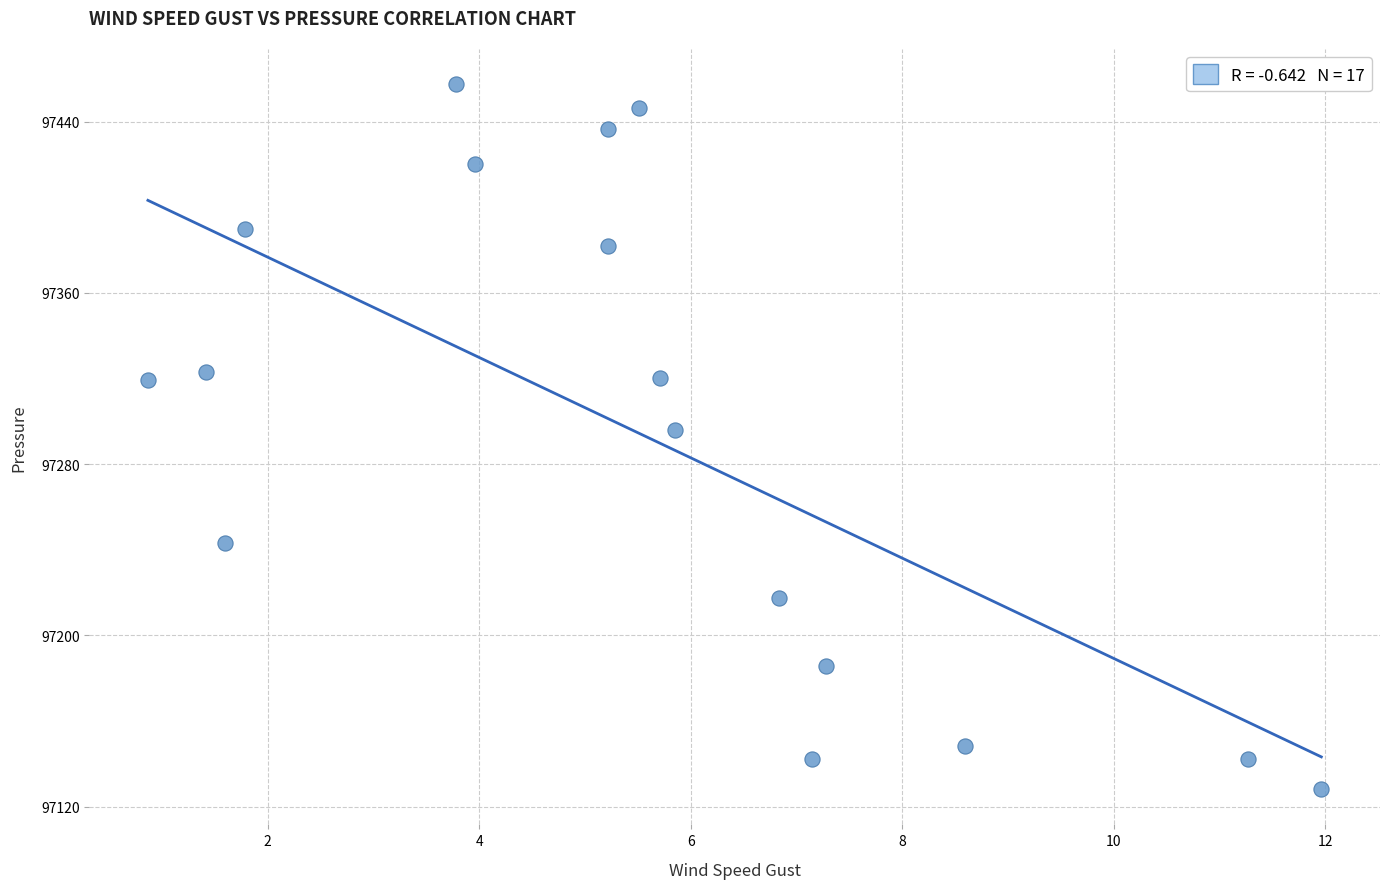

What Y value in the scatter plot is closest to 97292?

97295.9